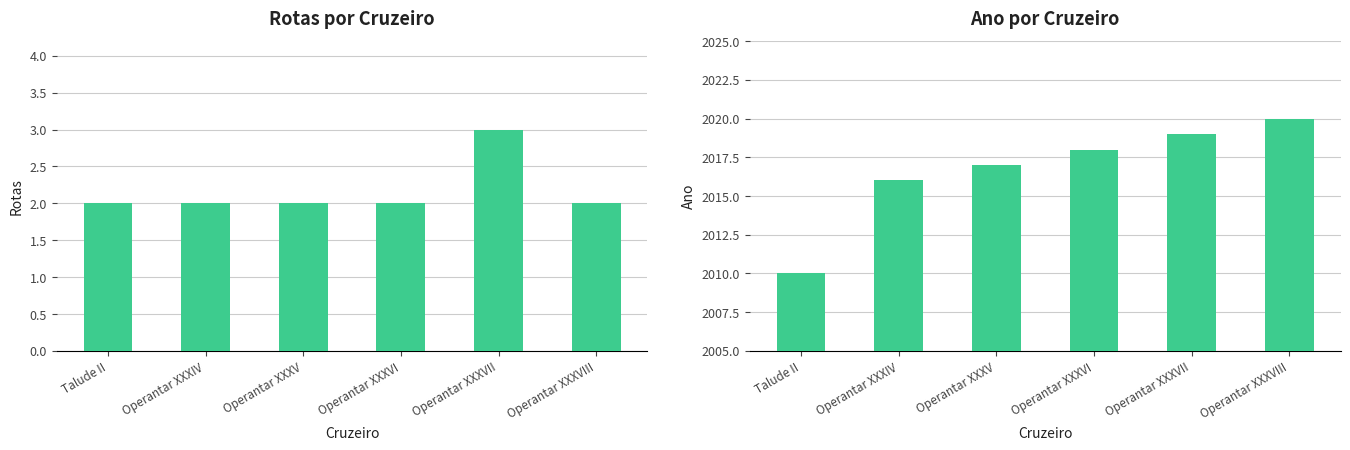

Is the value of Rotas at Operantar XXXIV greater than the value of Ano at Operantar XXXV?

No